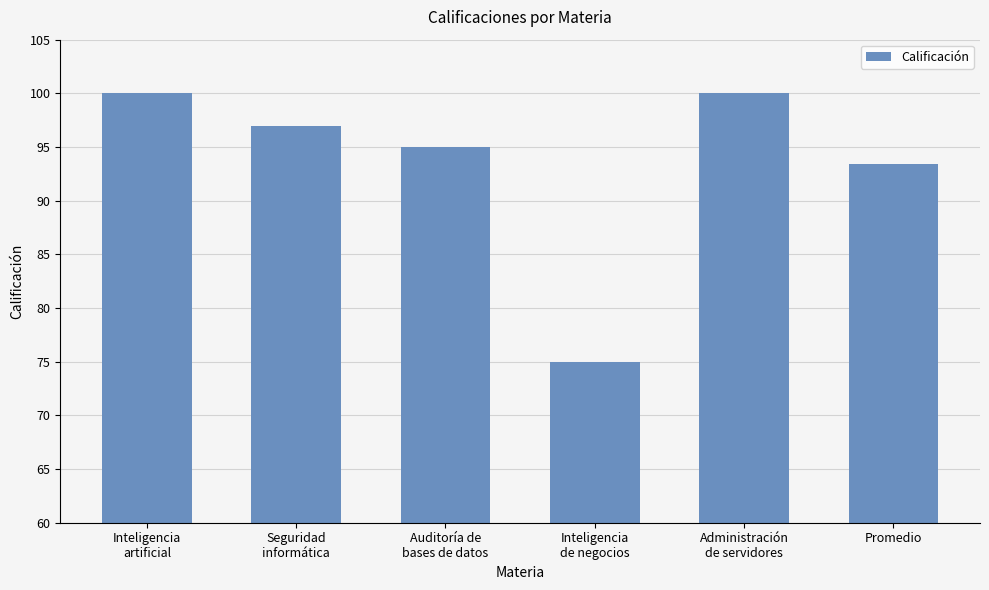

What is the greatest value displayed?

100.0